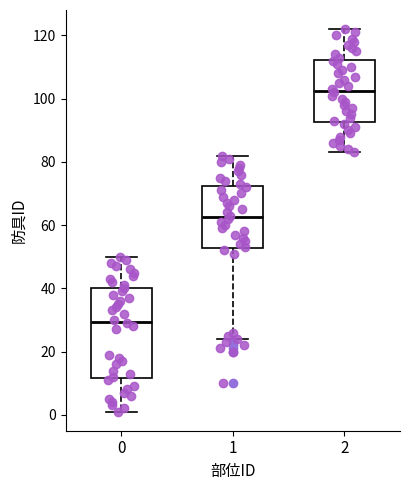

Comparing the boxes themselves (not the whiskers), which one is the tallest?

0